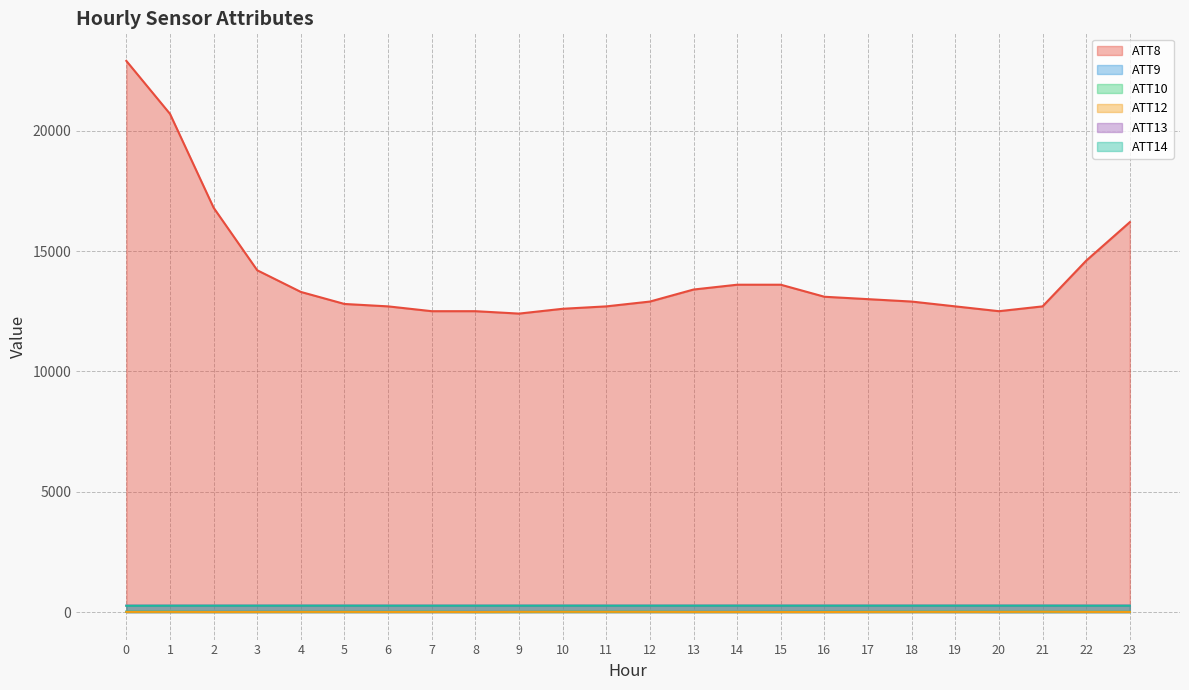

What is the lowest value of the ATT14 series?

260.7